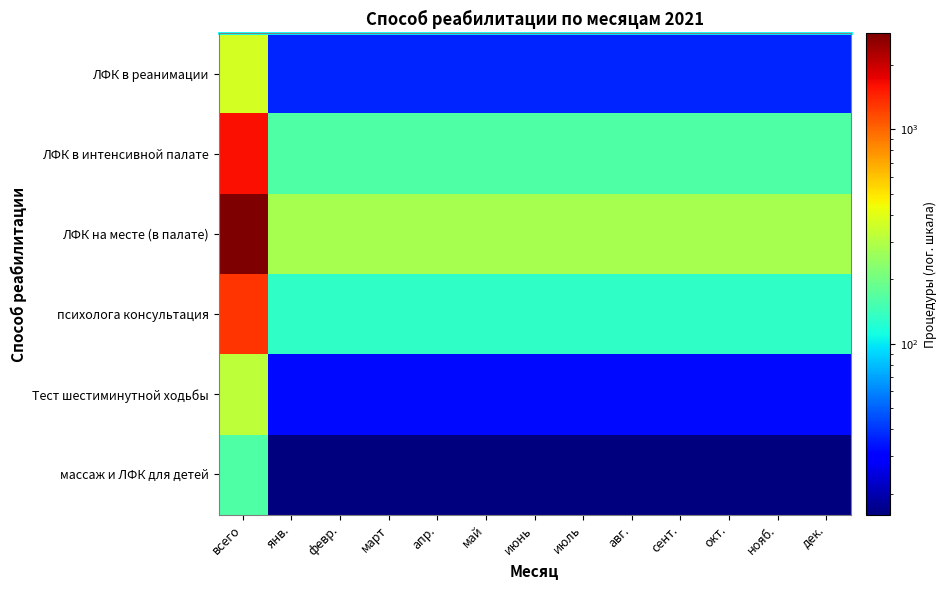

At how many categories does at least one series exceed 1829?

1